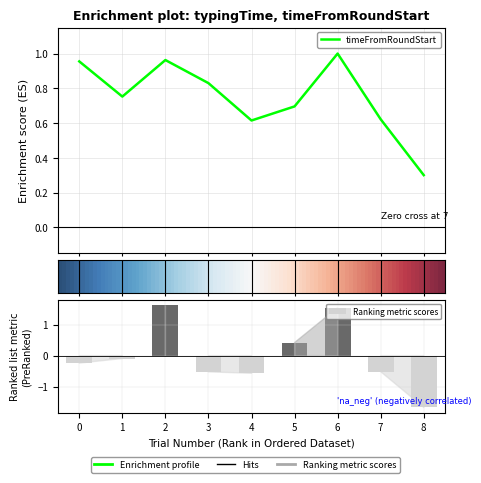

How many bars are there in total?

18